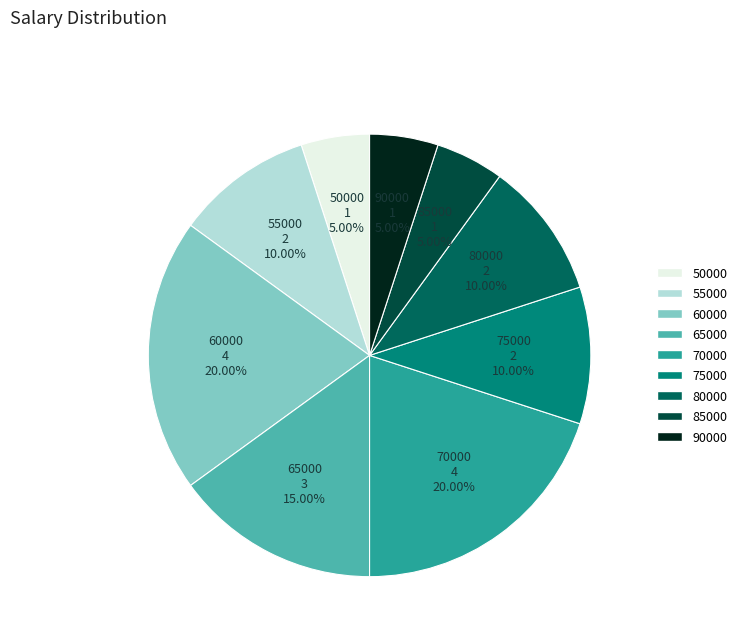

Combined, what portion of the pie is 80000 and 75000?

20.0%